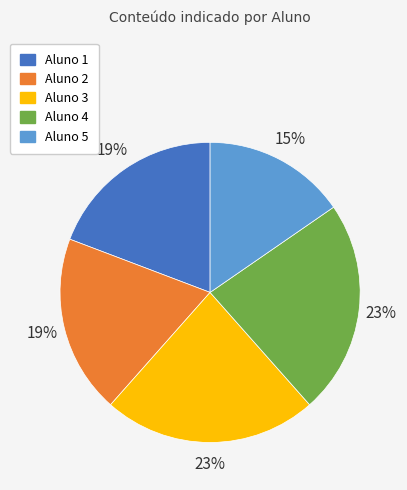

Does Aluno 1 represent more than half of the total?

No